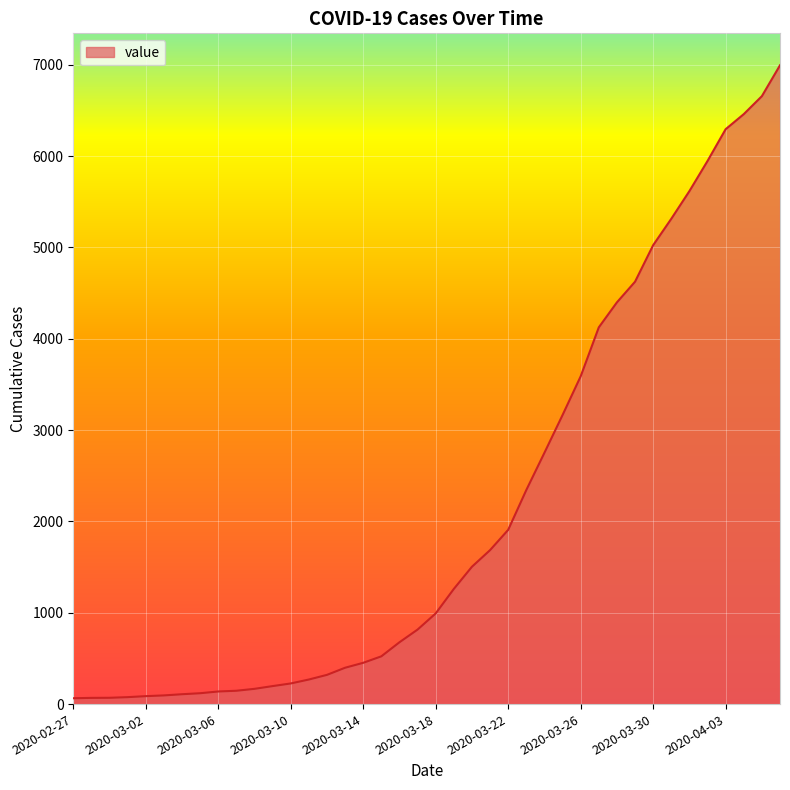

What is the maximum value shown in the chart?

6995